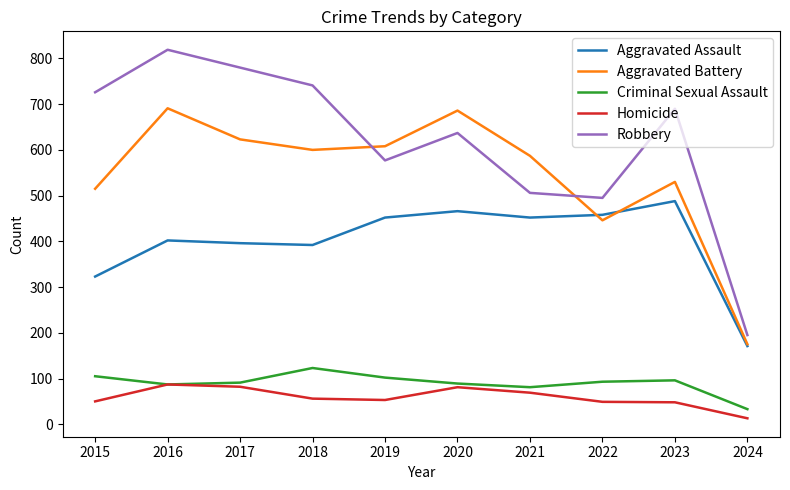

At how many categories does at least one series exceed 527?

8